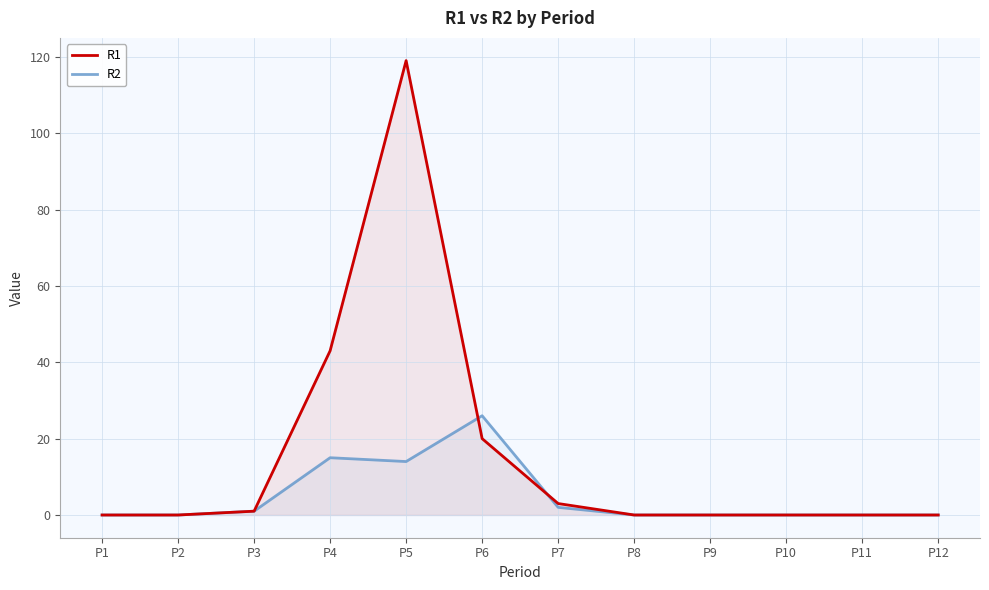

List the series in order of their overall mean, lowest first.

R2, R1